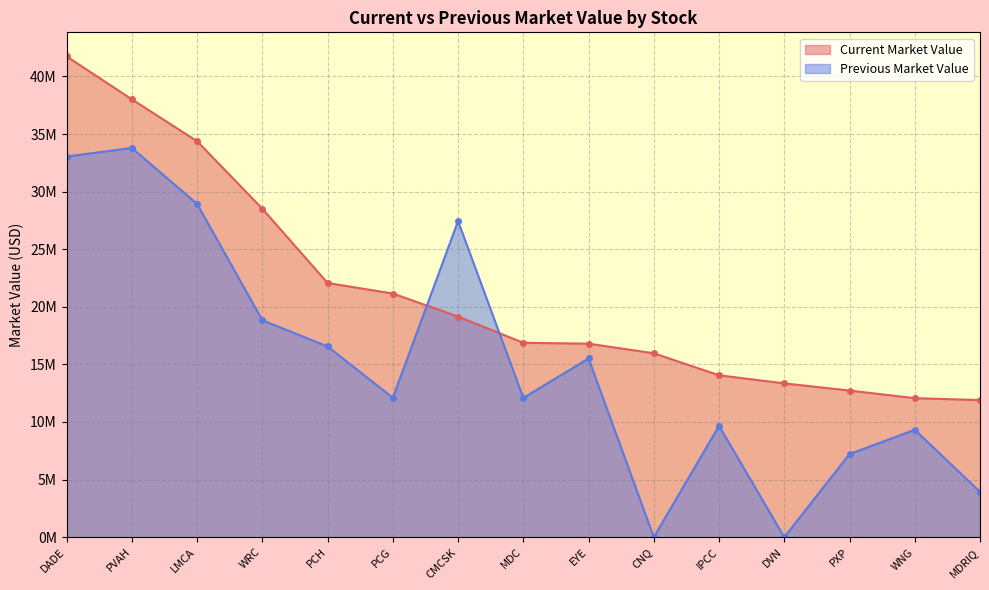

Reading right to left, extract all data points from this chart.

Current Market Value: MDRIQ=11900000	WNG=12068000	PXP=12727000	DVN=13350000	IPCC=14052000	CNQ=15964000	EYE=16798000	MDC=16874000	CMCSK=19152000	PCG=21150000	PCH=22068000	WRC=28516000	LMCA=34376000	PVAH=38012000	DADE=41742000
Previous Market Value: MDRIQ=3931000	WNG=9318000	PXP=7215000	DVN=0	IPCC=9662000	CNQ=0	EYE=15515000	MDC=12090000	CMCSK=27440000	PCG=12105000	PCH=16554000	WRC=18830000	LMCA=28934000	PVAH=33792000	DADE=33044000